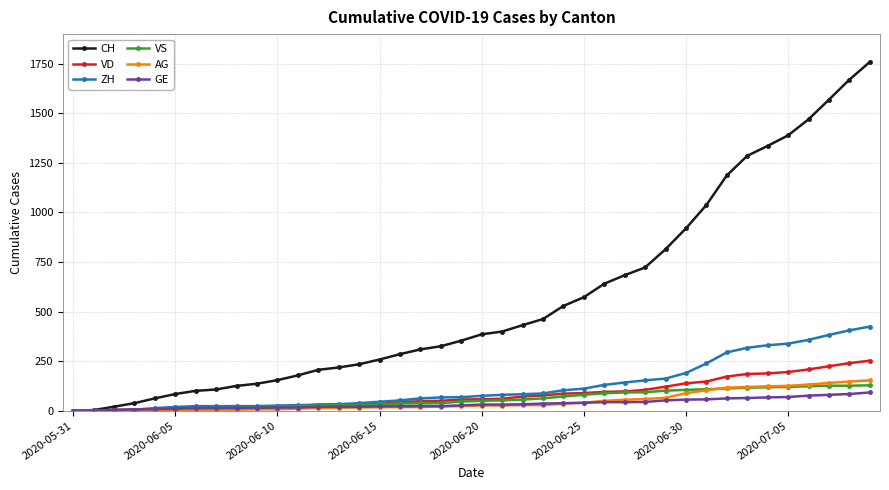

Which series has the largest total across all categories?

CH